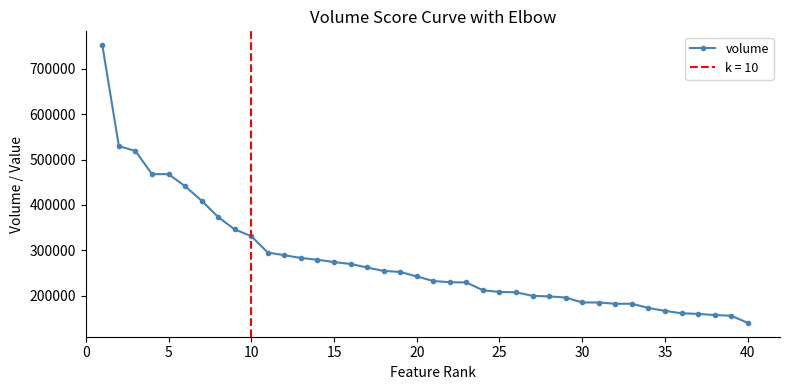

True or false: there are more than 1 points higher than both neighbors.

False